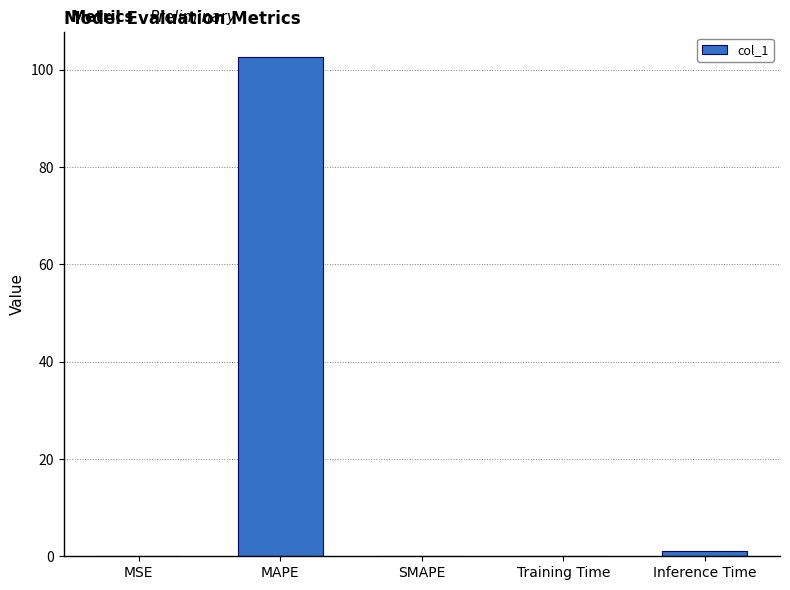

What is the maximum value shown in the chart?

102.6